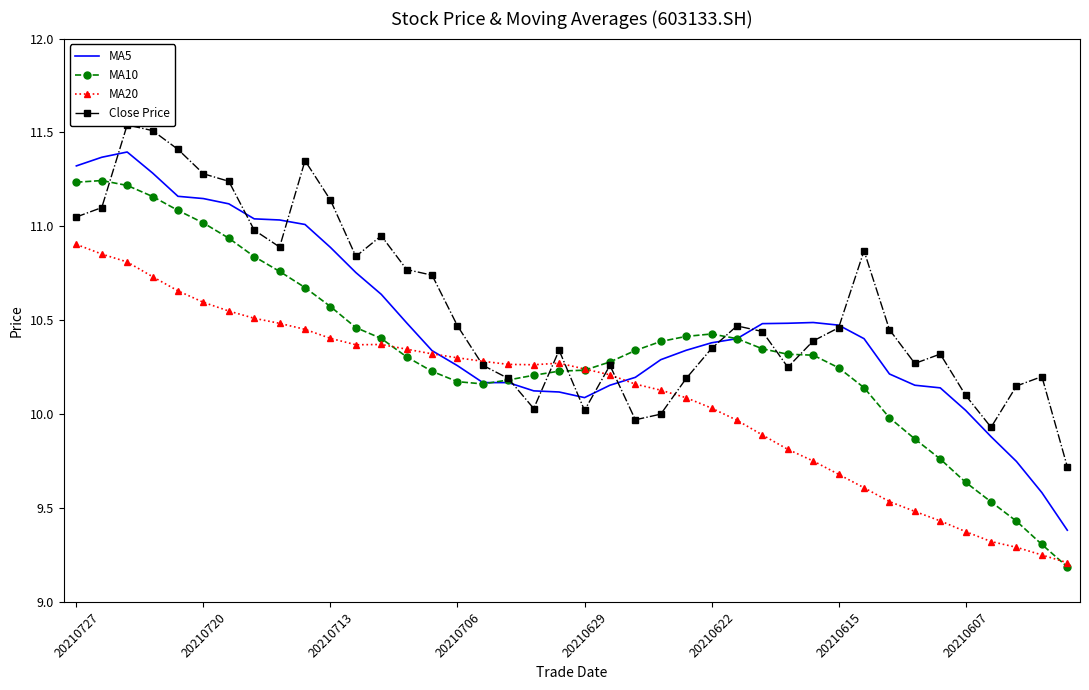

At how many categories does at least one series exceed 10?

38